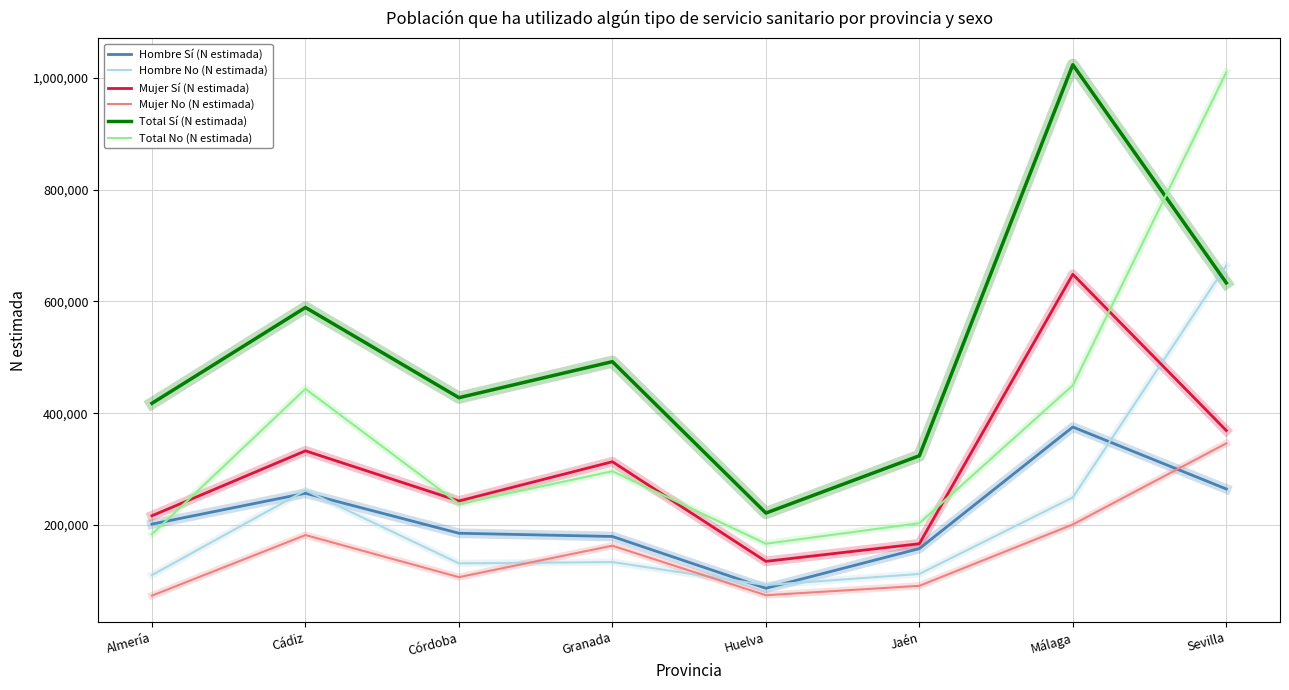

What is the smallest value displayed?

73326